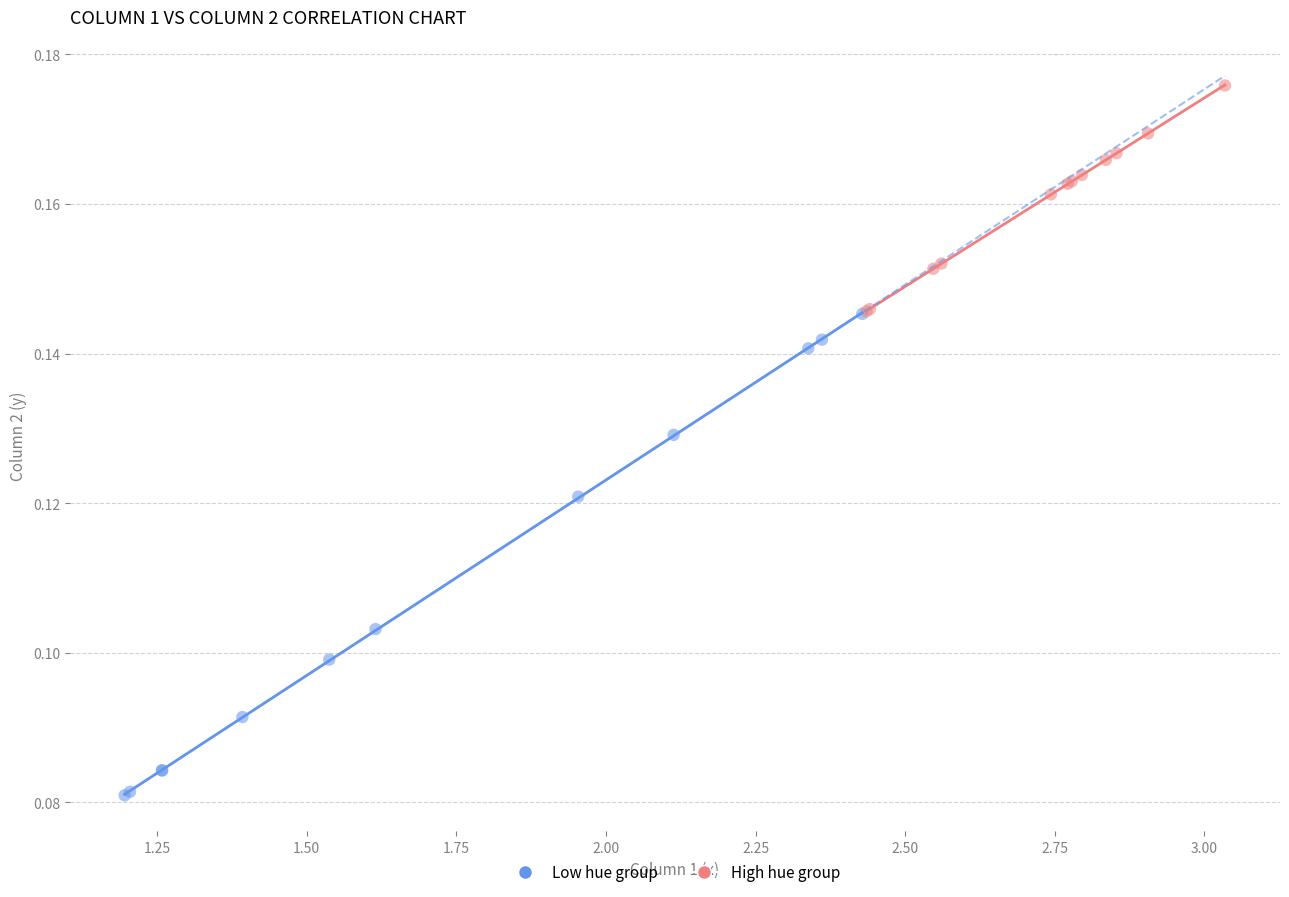

Which series reaches the minimum Y coordinate?

Low hue group